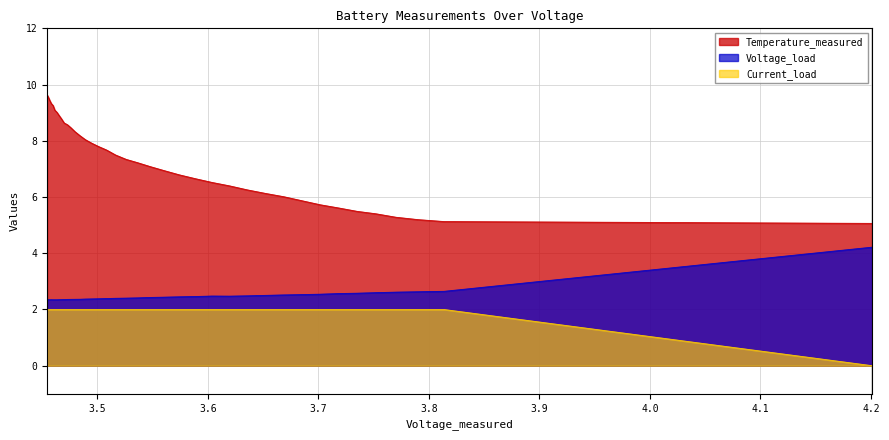

The Voltage_load series shows 0.8 at 21. True or false?

False